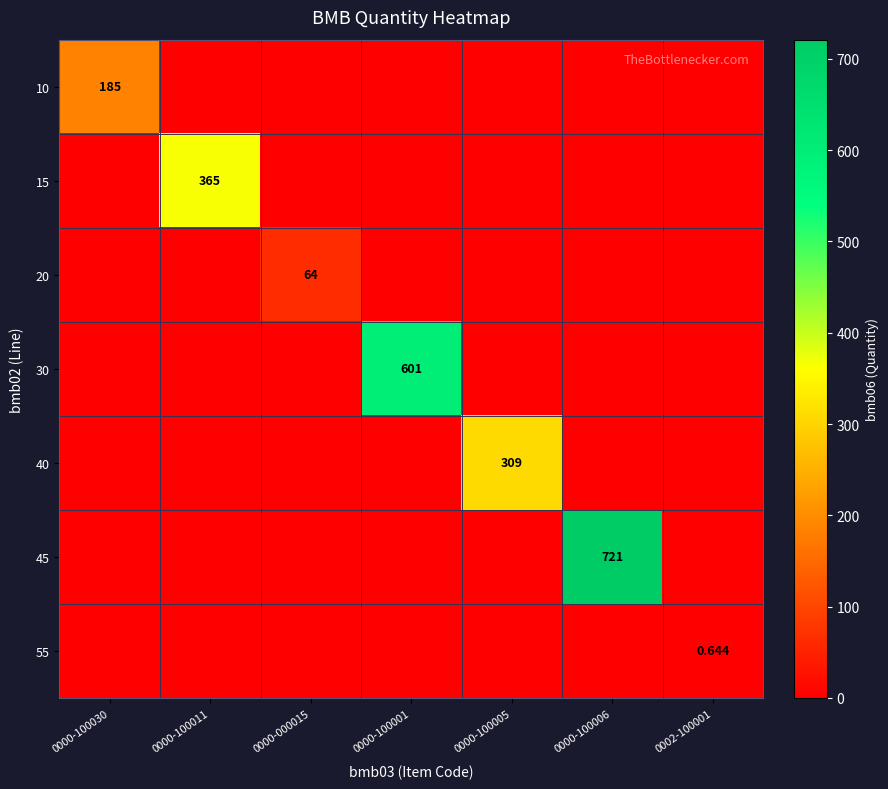

Rank the series by their maximum value, from highest to lowest.

45, 30, 15, 40, 10, 20, 55